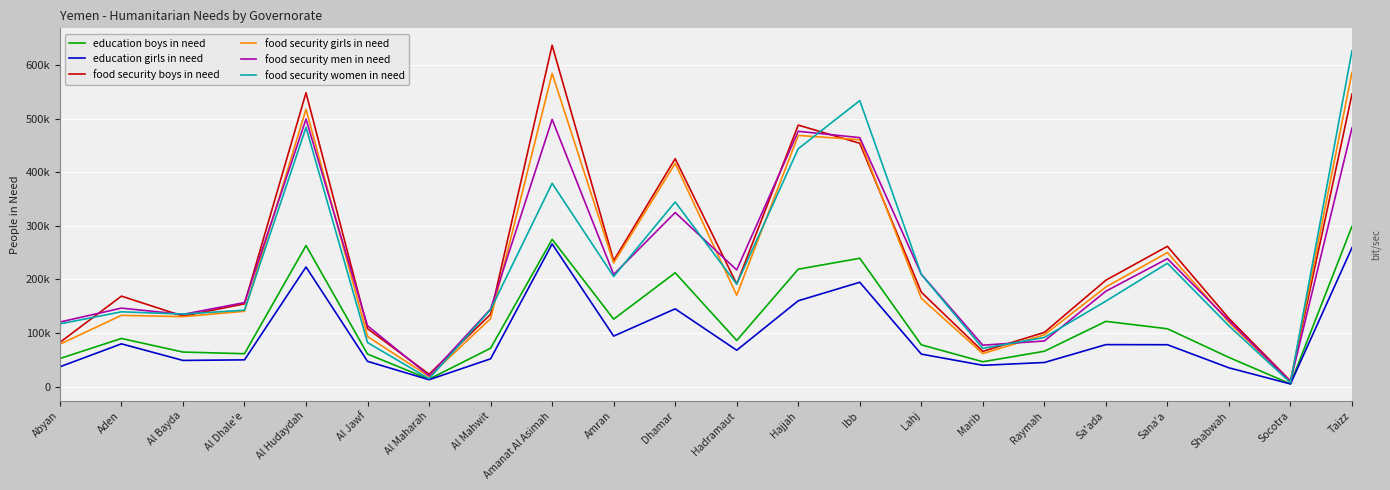

Is the value of food security men in need at Amanat Al Asimah greater than the value of food security girls in need at Al Dhale'e?

Yes